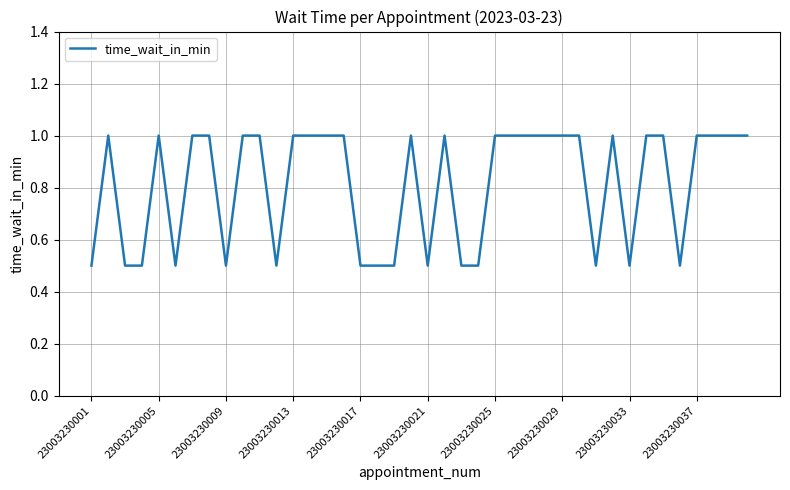

What is the smallest value displayed?

0.5